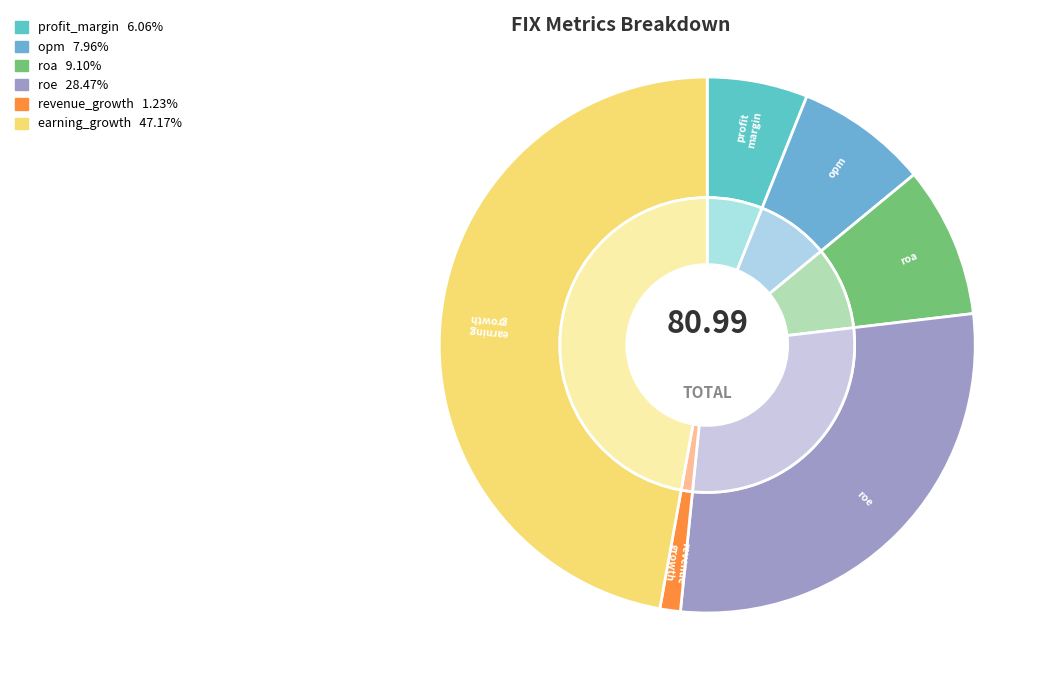

Which slice is the largest?

earning_growth